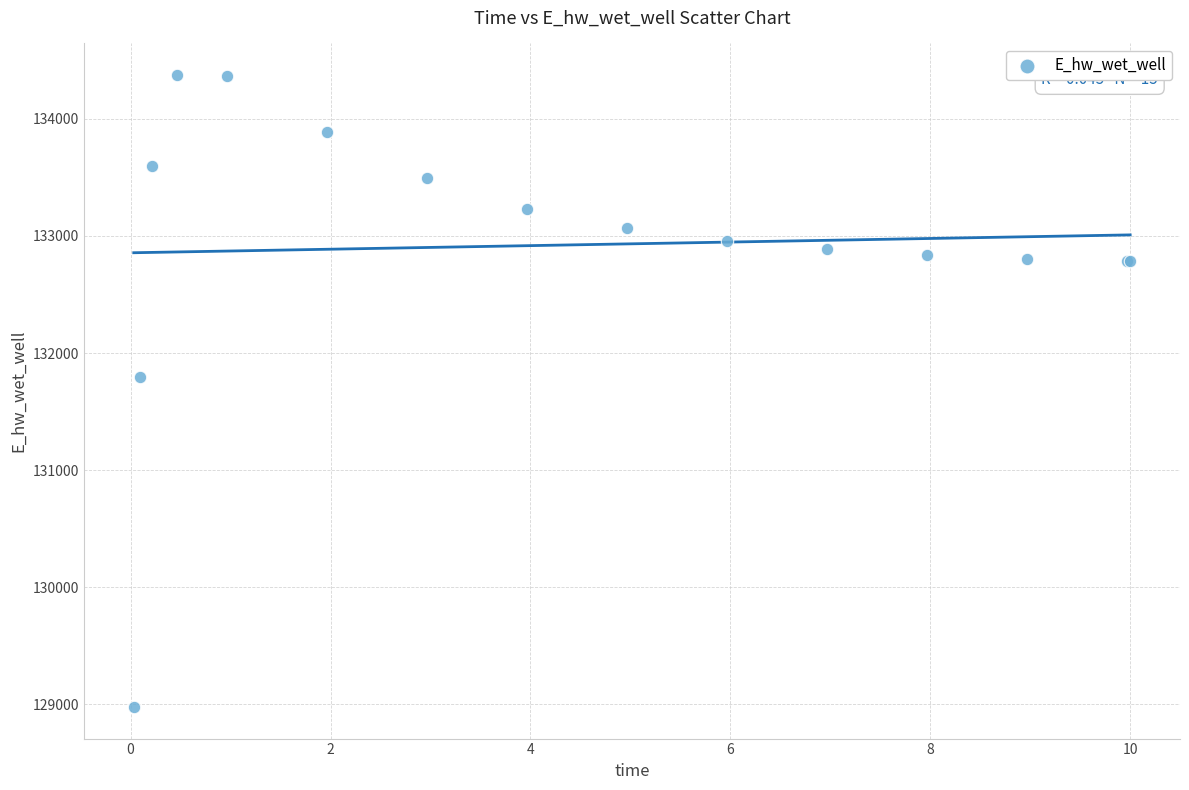

What Y value in the scatter plot is closest to 131675?

131792.4